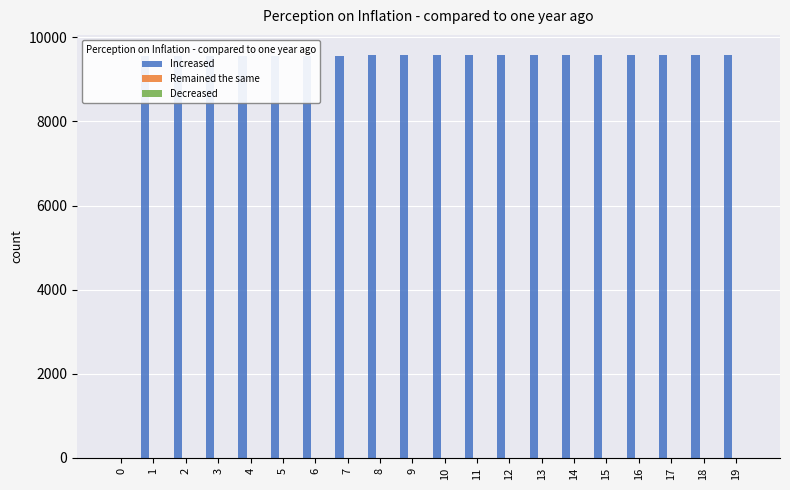

What is the greatest value displayed?

9578